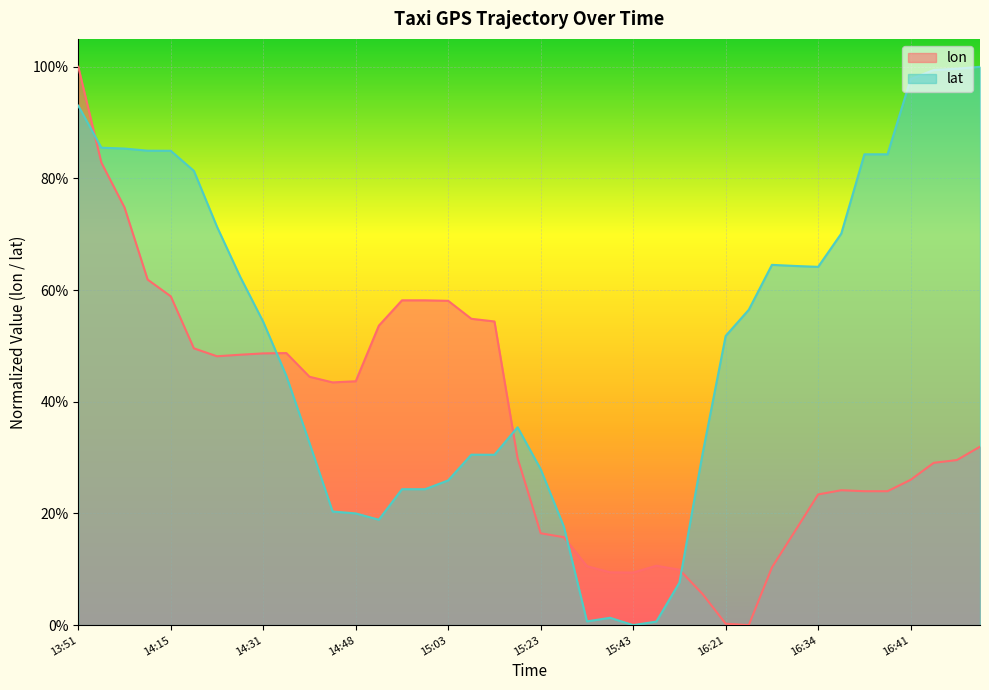

How many lines are shown in the chart?

2